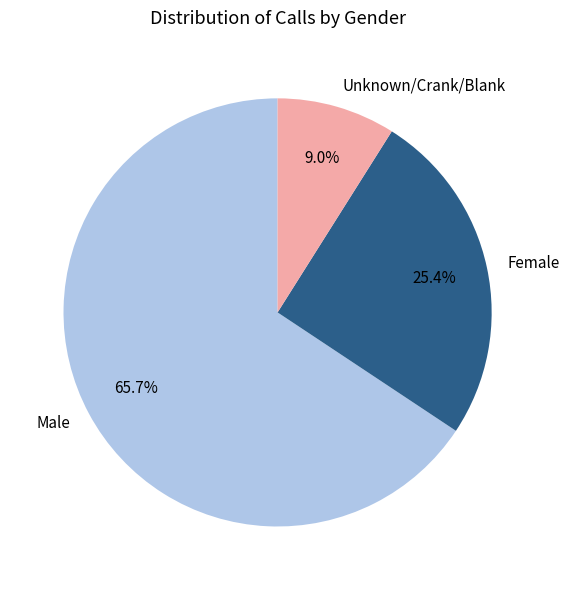

To the nearest percent, what is the combined percentage of Female and Male?

91%